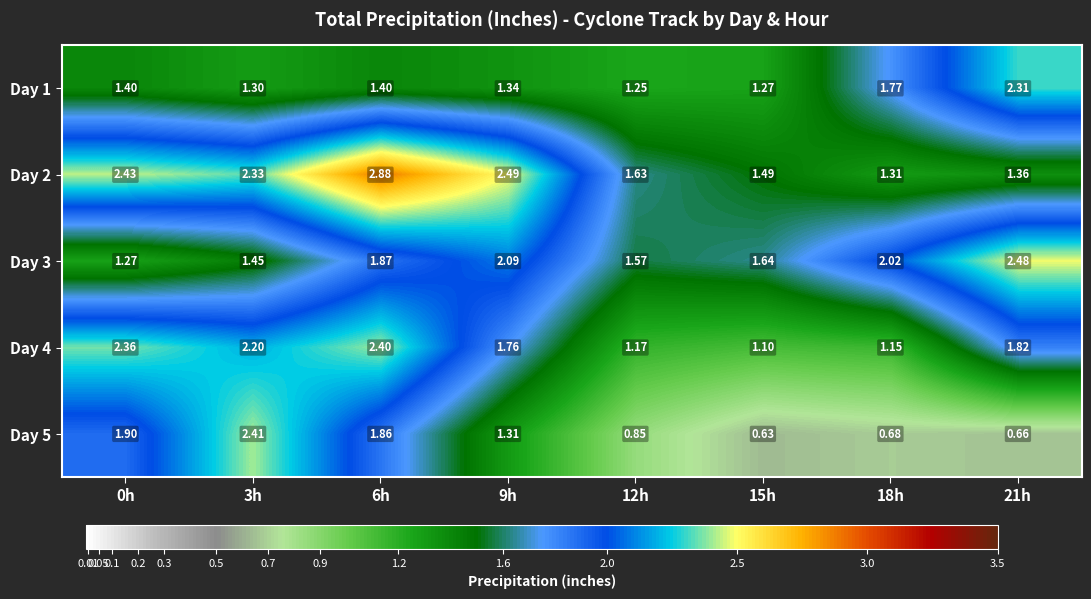

At 3h, list the series in order from smallest to largest.

Day 1, Day 3, Day 4, Day 2, Day 5